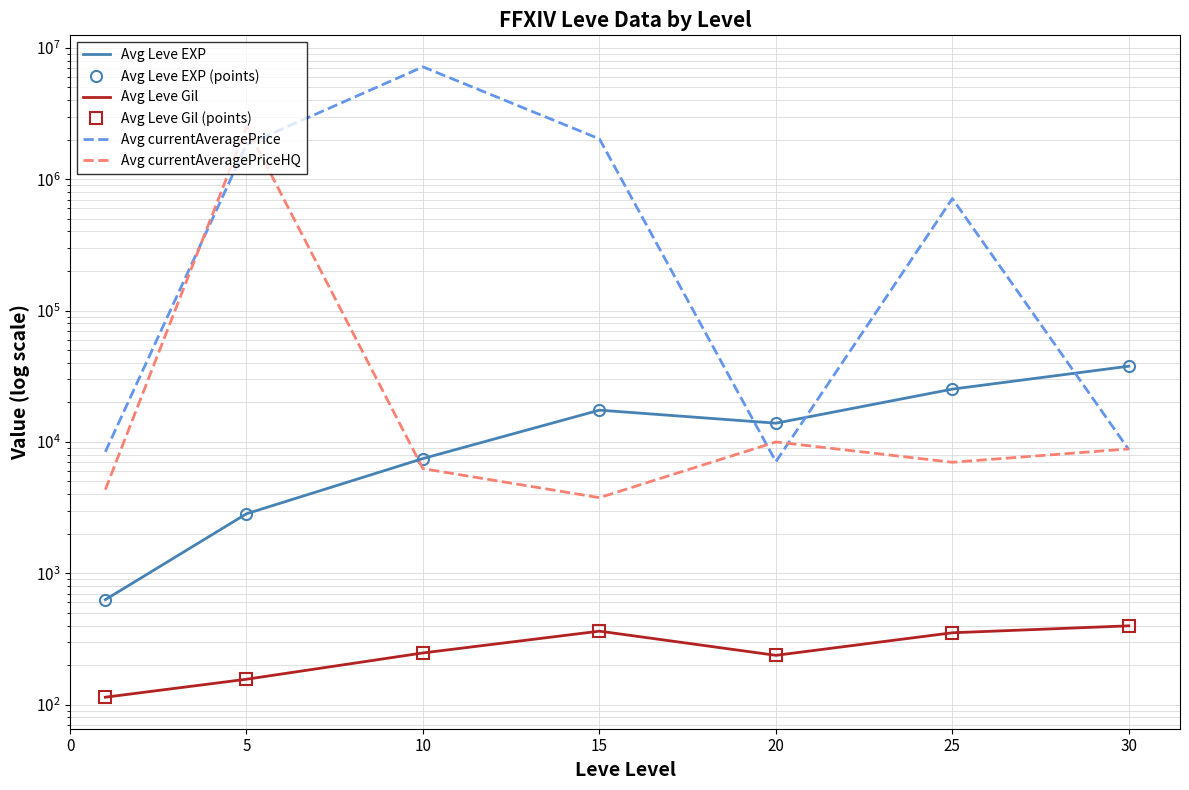

Which series has the largest total across all categories?

Avg currentAveragePrice